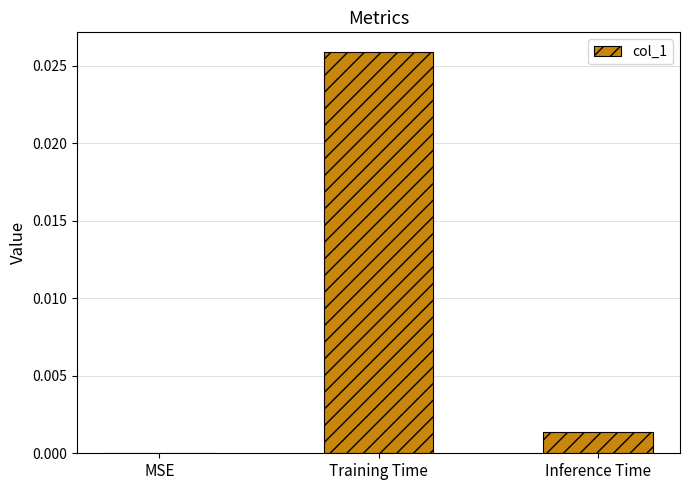

True or false: the data shows 0.0 at Training Time.

True